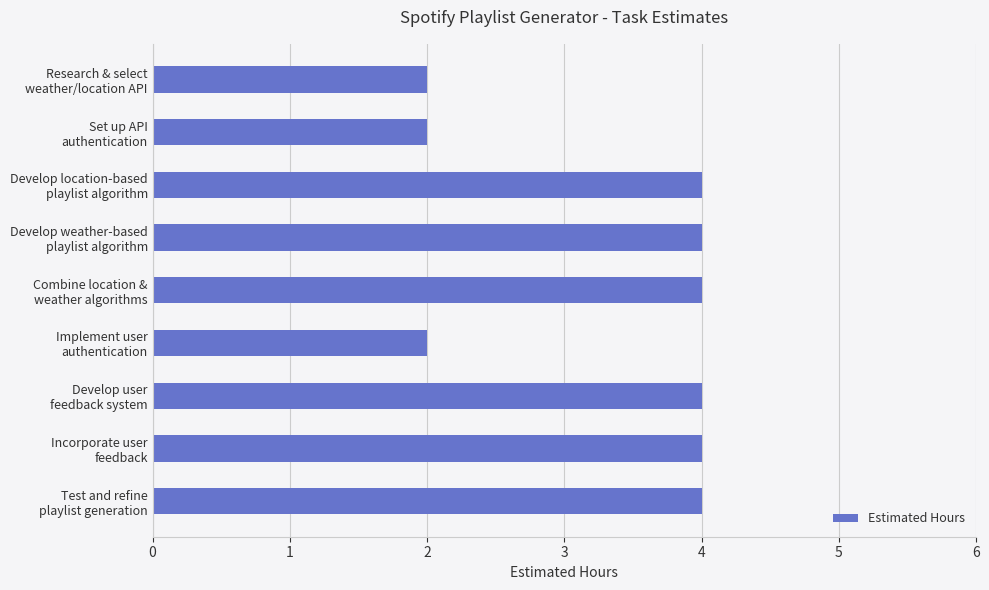

Reading top to bottom, transcribe all the data shown in this chart.

2	2	4	4	4	2	4	4	4